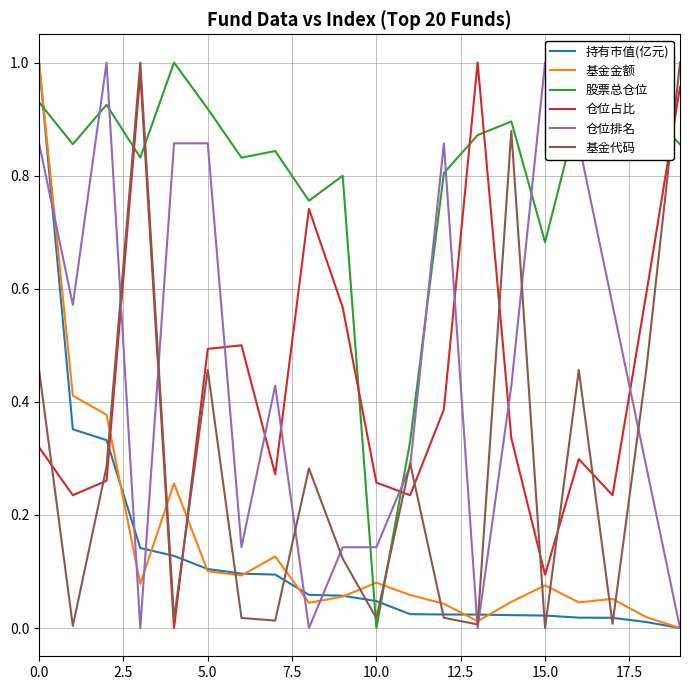

True or false: 仓位占比 and 基金金额 cross at least once.

True